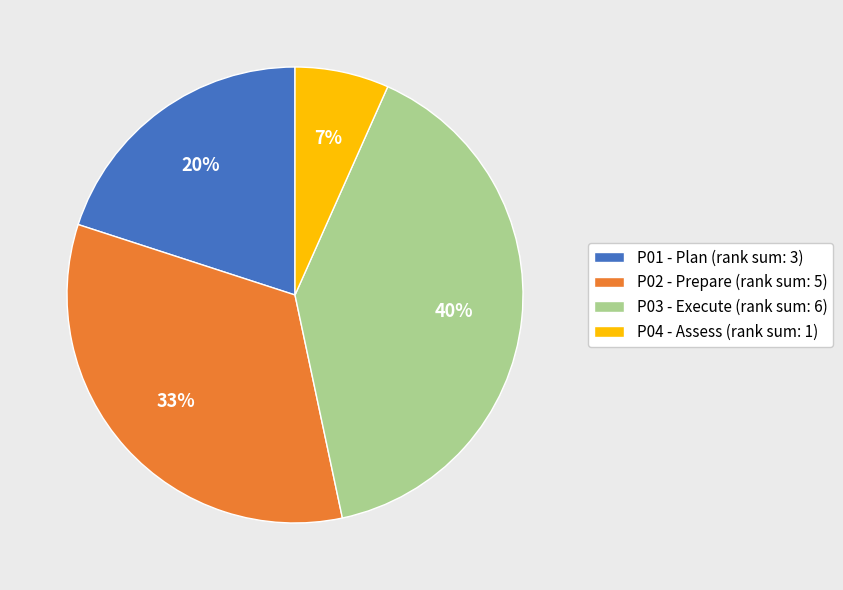

True or false: P02 - Prepare (rank sum: 5) accounts for 42% of the total.

False